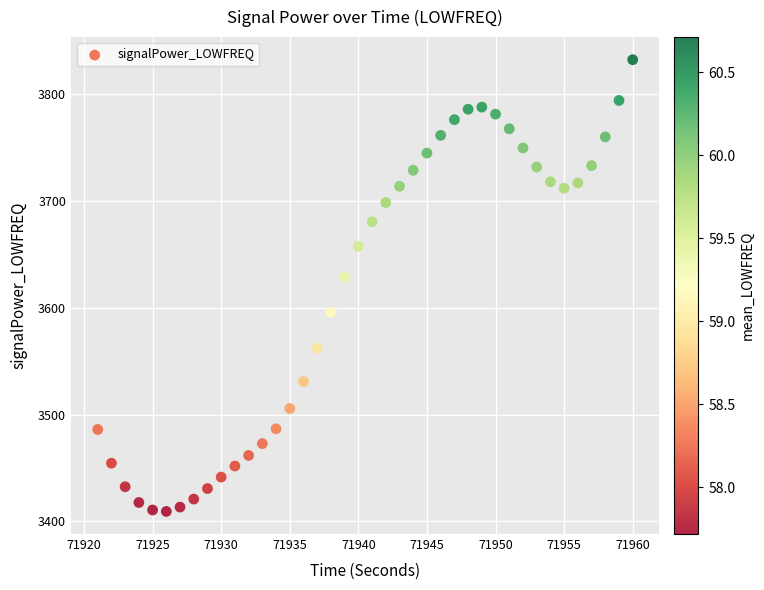

What is the range of X values (max minus min)?

39.0